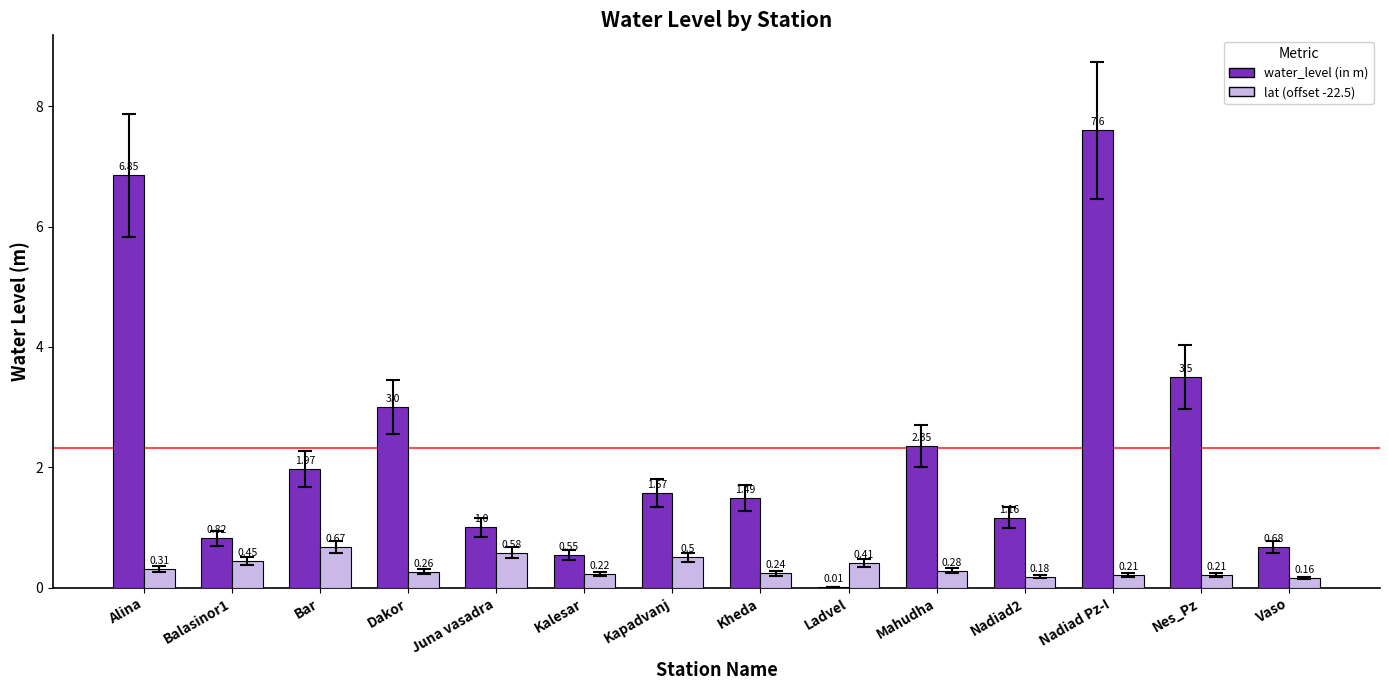

Which category has the highest value across all series?

Nadiad Pz-I